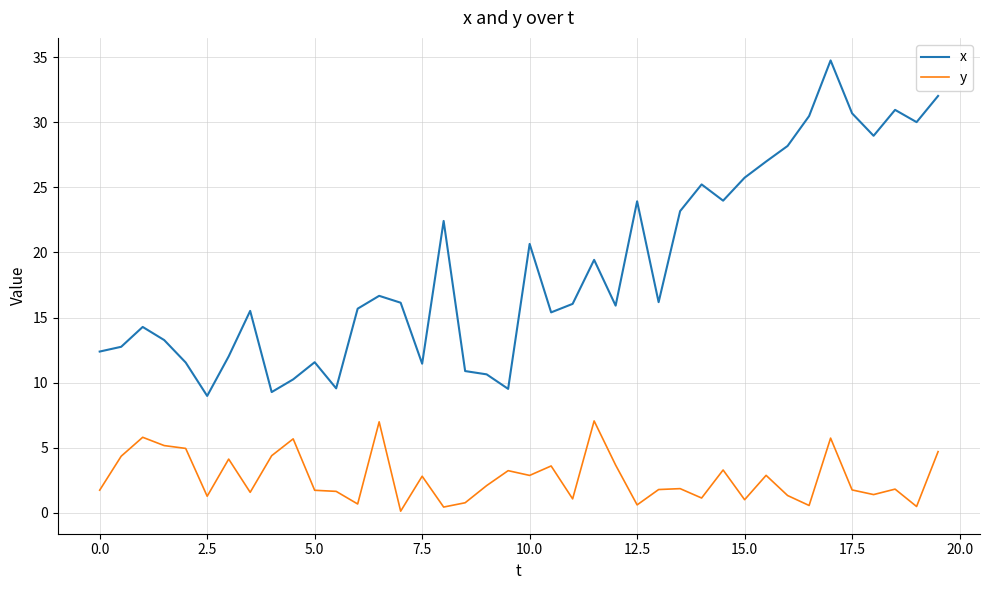

Which series has the largest range (max minus min)?

x